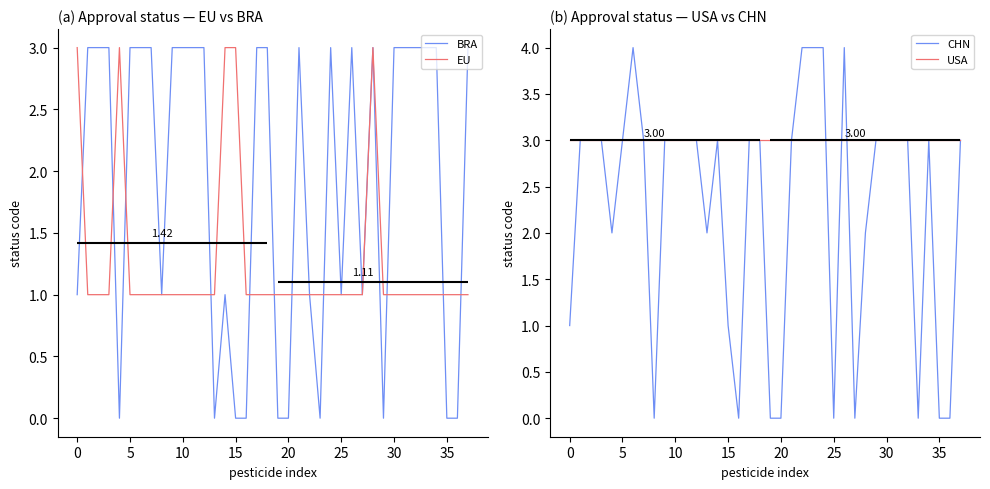

What is the lowest value of the EU series?

1